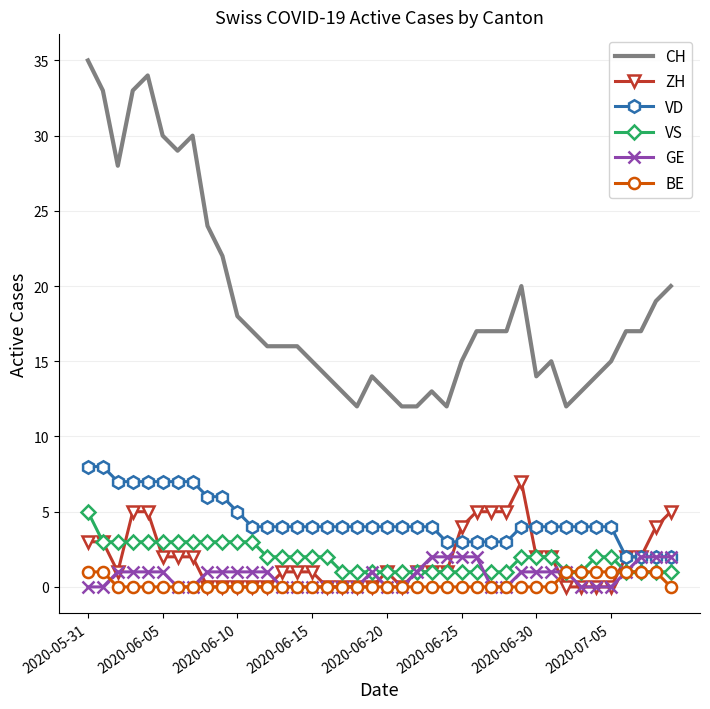

Which series has the largest range (max minus min)?

CH